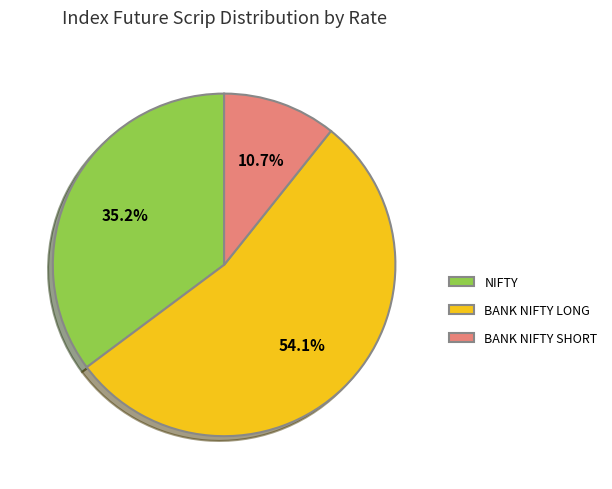

Is NIFTY the majority of the pie?

No